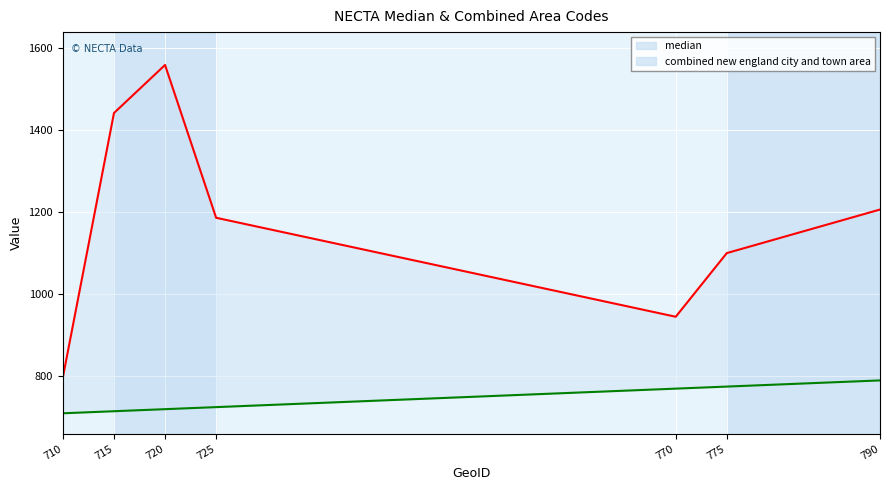

What is the total value across all series at 725?

1911